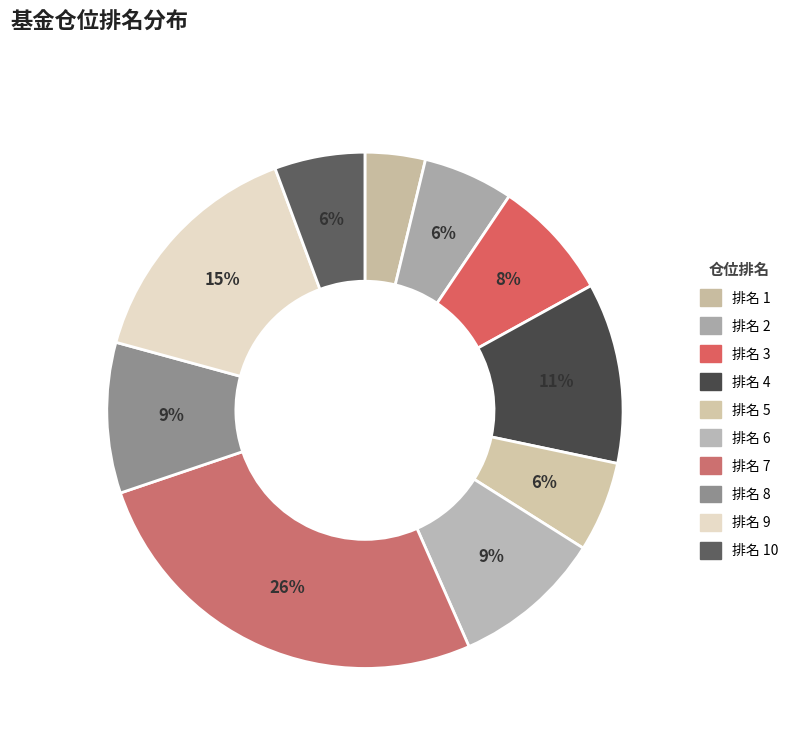

How many slices are in this pie chart?

10